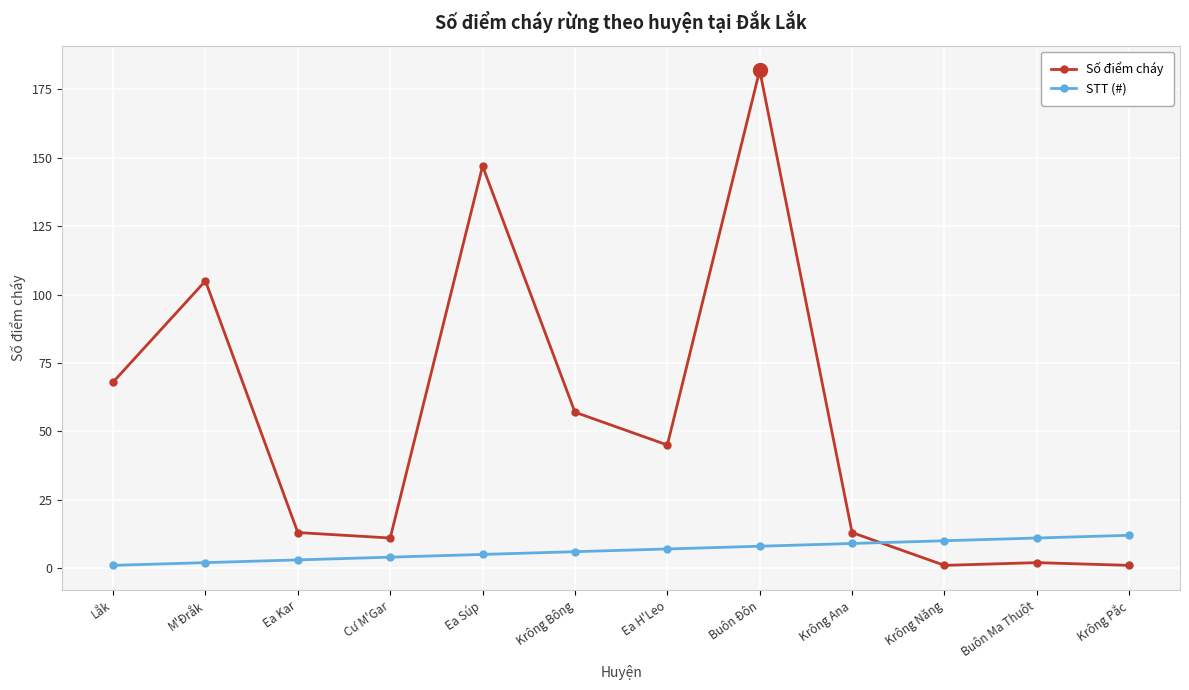

Which series ends up on top after the final intersection of STT (#) and Số điểm cháy?

STT (#)